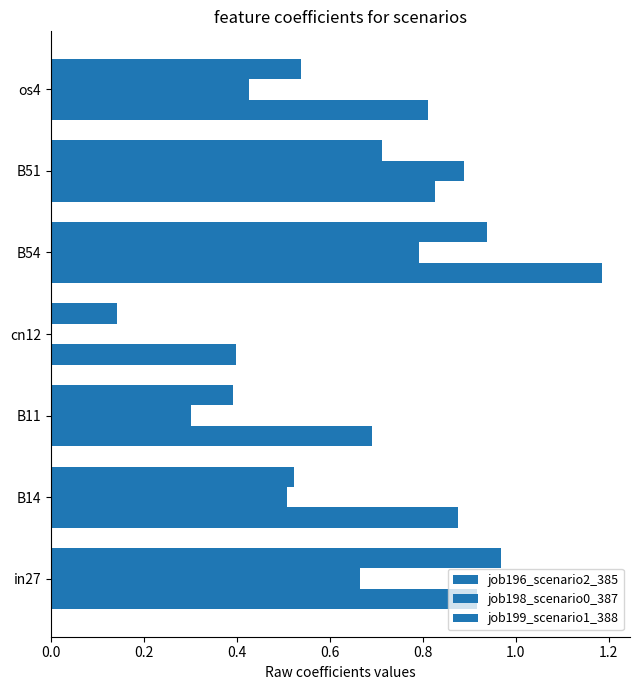

What is the value of the job198_scenario0_387 bar at the 3rd from the left?

0.3